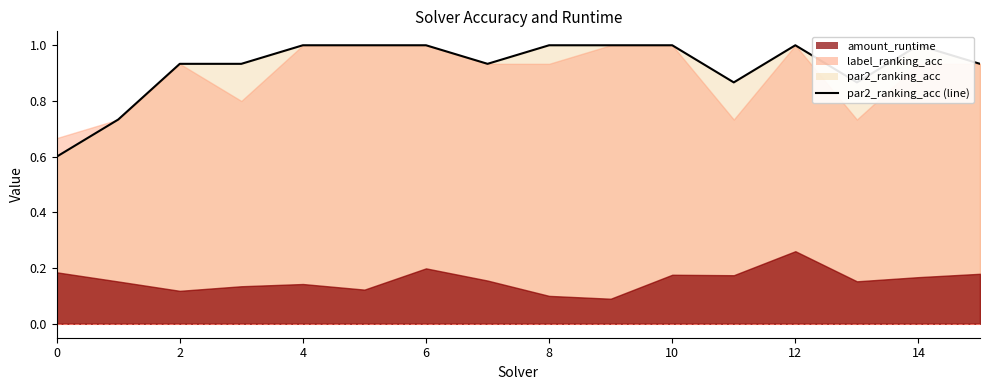

Count the values in the range 0 to 1.

16